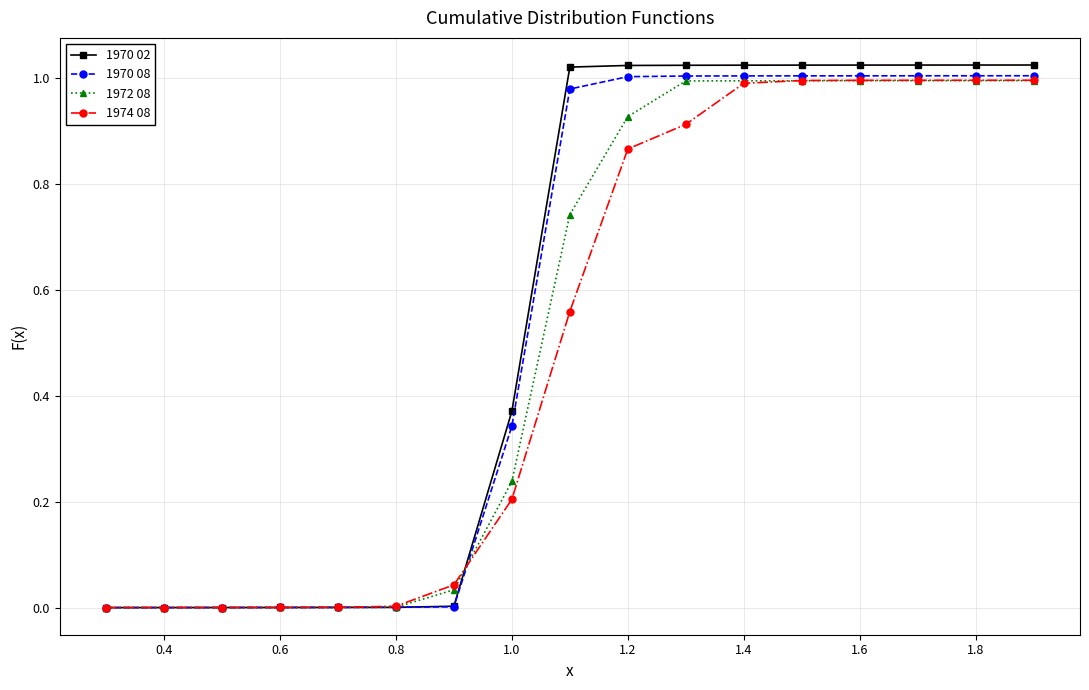

How many data points in 1970 02 are less than 1?

8